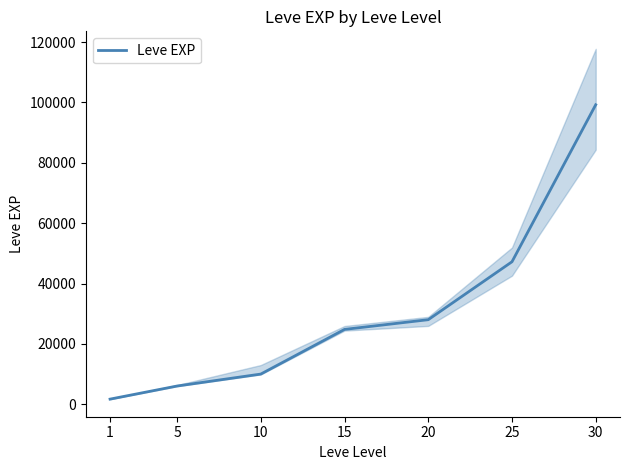

True or false: the data shows 9990 at 10.

True